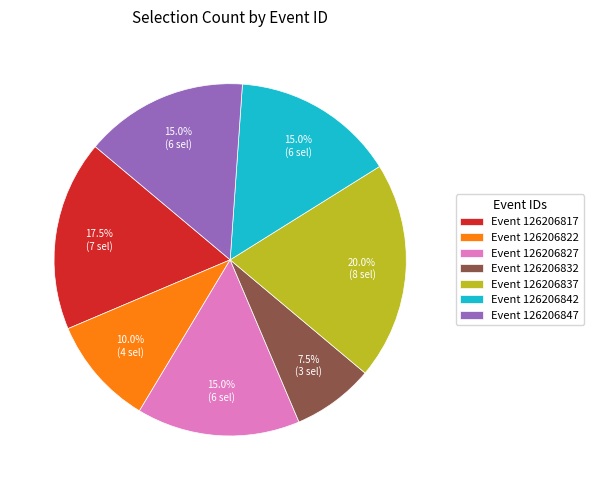

Is there a majority slice in this chart?

No